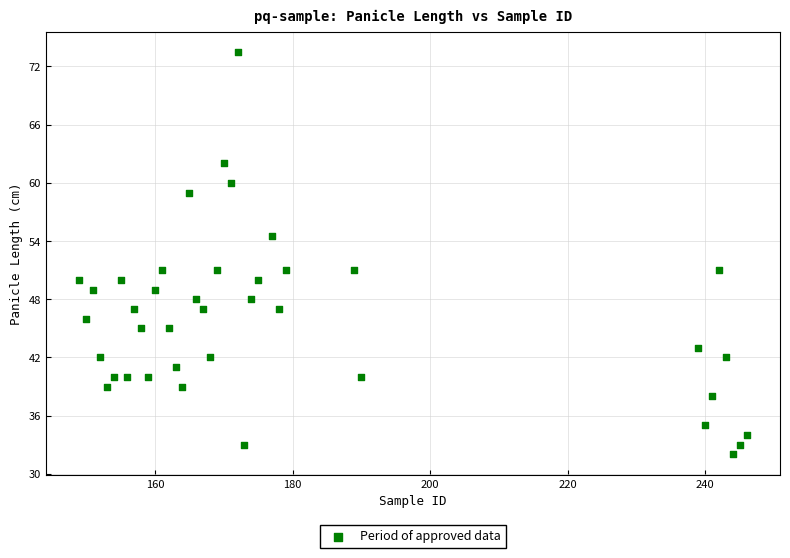

What is the range of Y values (max minus min)?

41.5